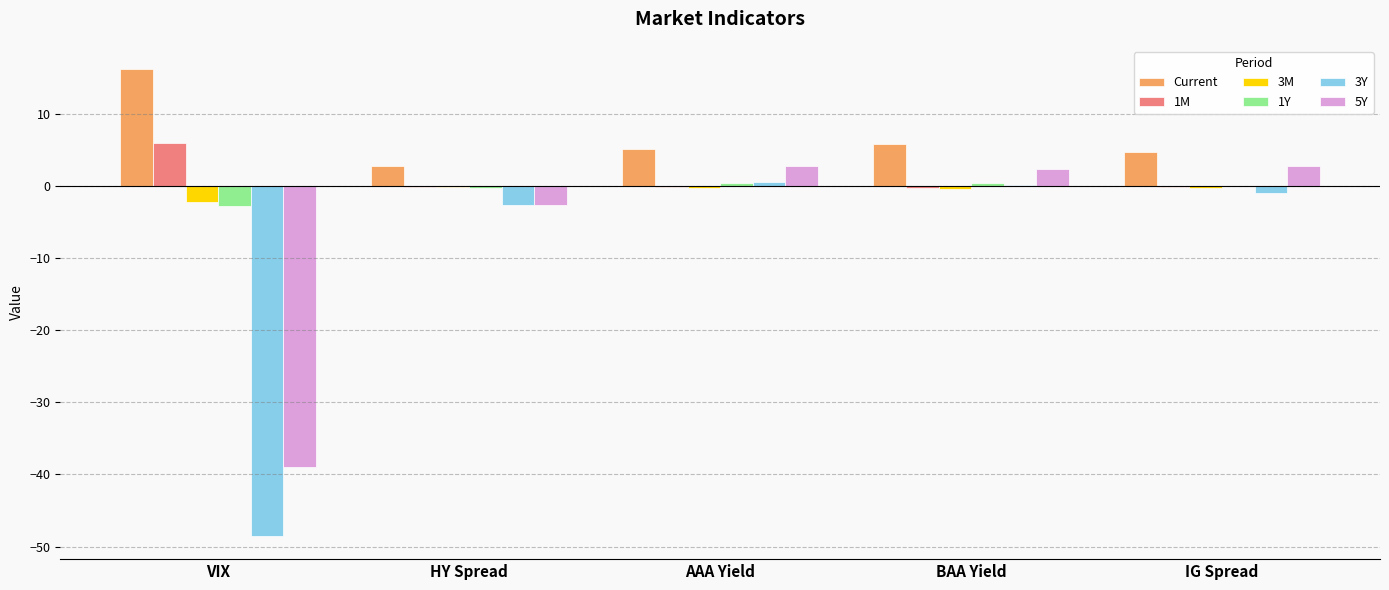

What is the sum of all 1Y values?

-1.9